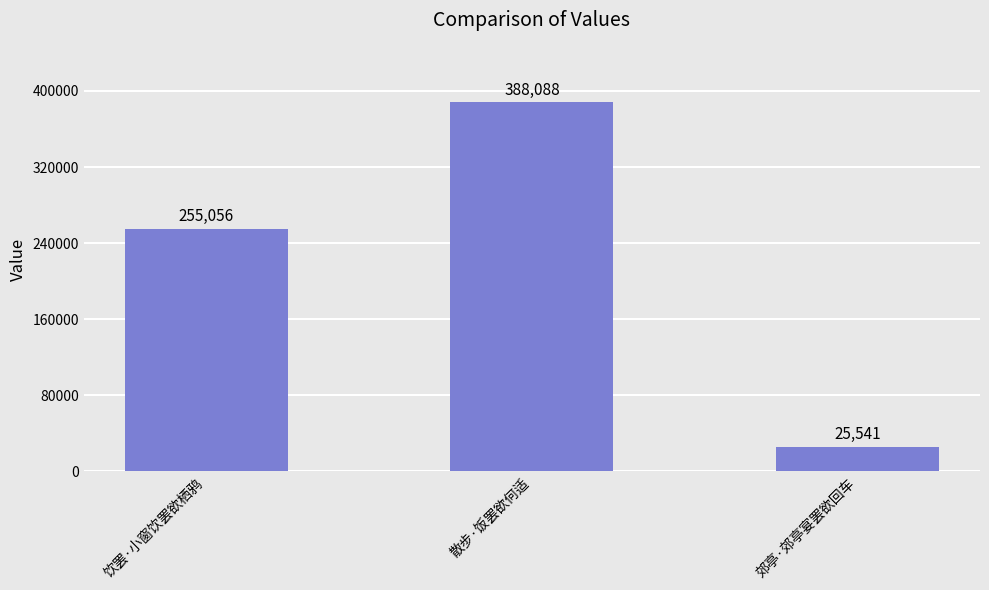

Reading right to left, extract all data points from this chart.

郊亭·郊亭宴罢欲回车=25541	散步·饭罢欲何适=388088	饮罢·小窗饮罢欲栖鸦=255056